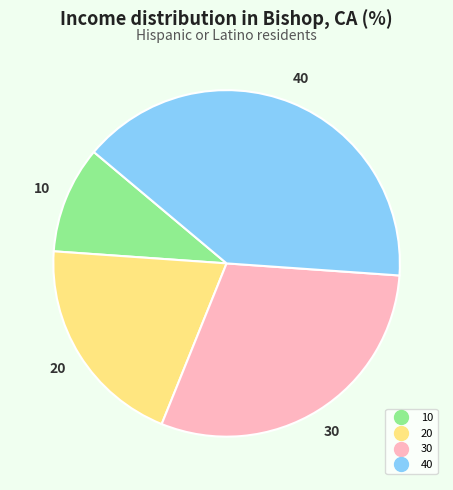

Approximately how many times larger is the value at 40 compared to 20?

2.0